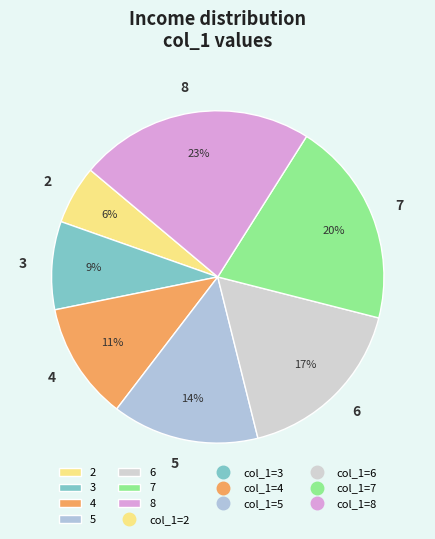

Count the number of slices in the pie.

7